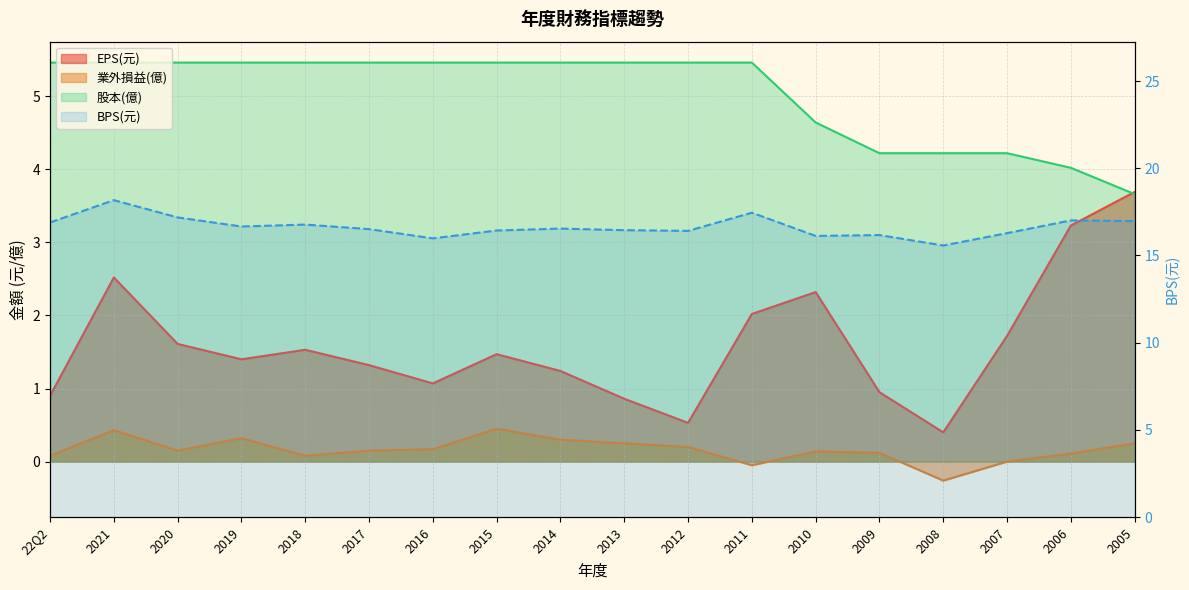

What is the smallest value displayed?

-0.3